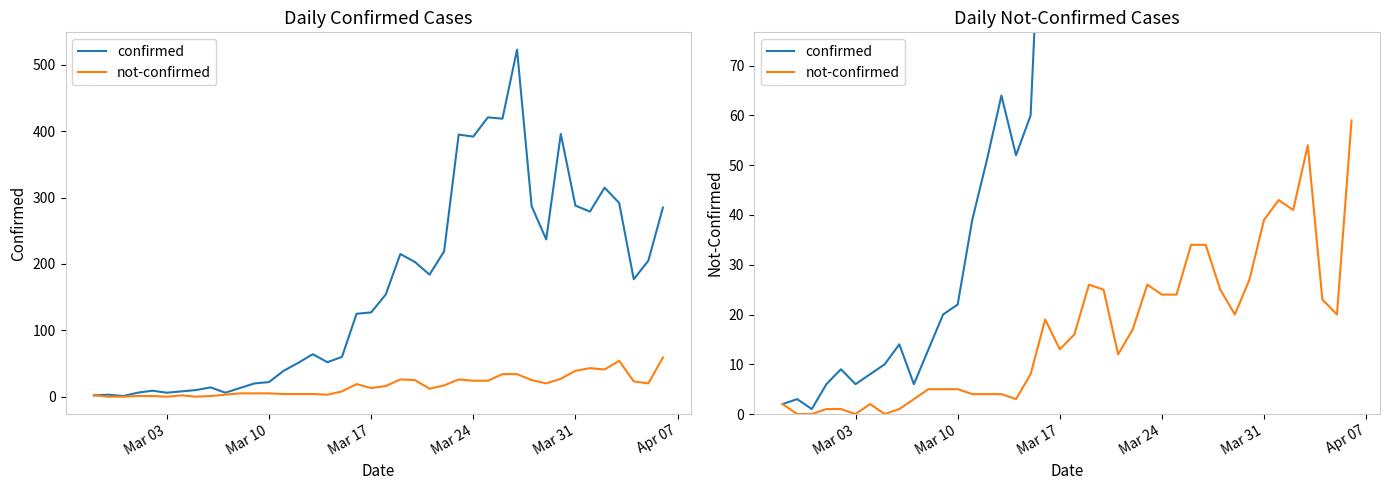

How many series are shown in this chart?

2